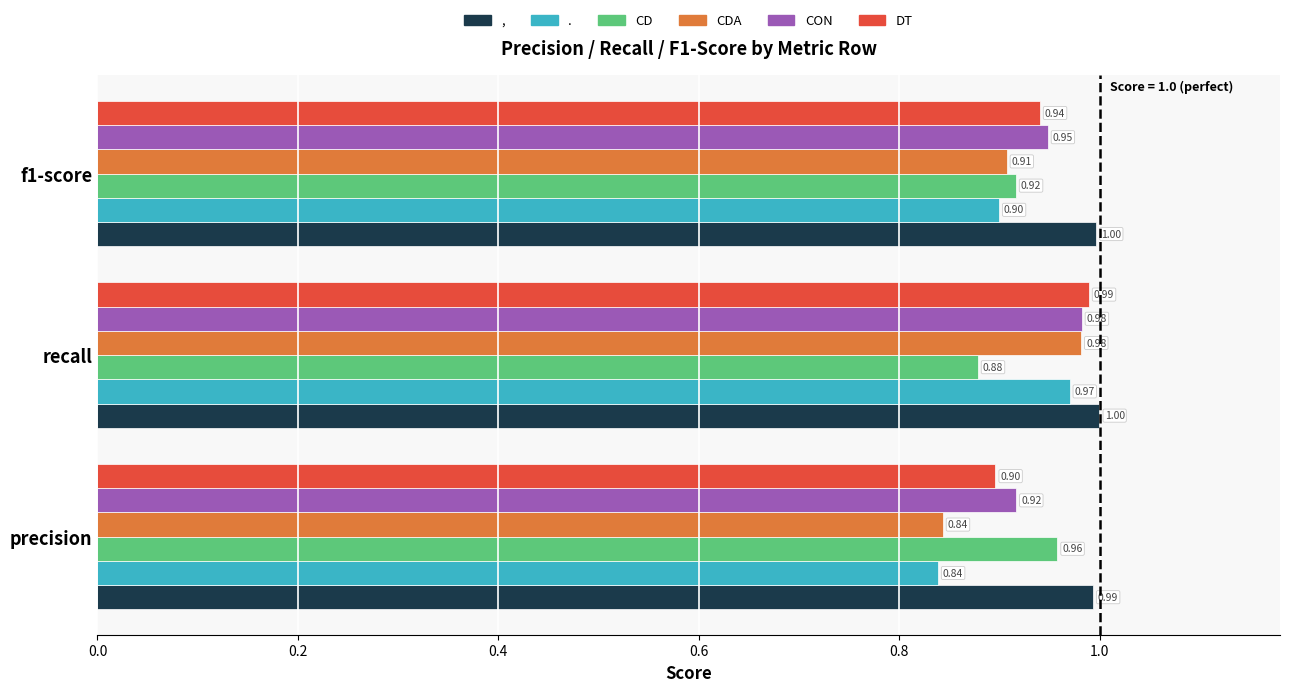

What is the sum of all CON values?

2.8